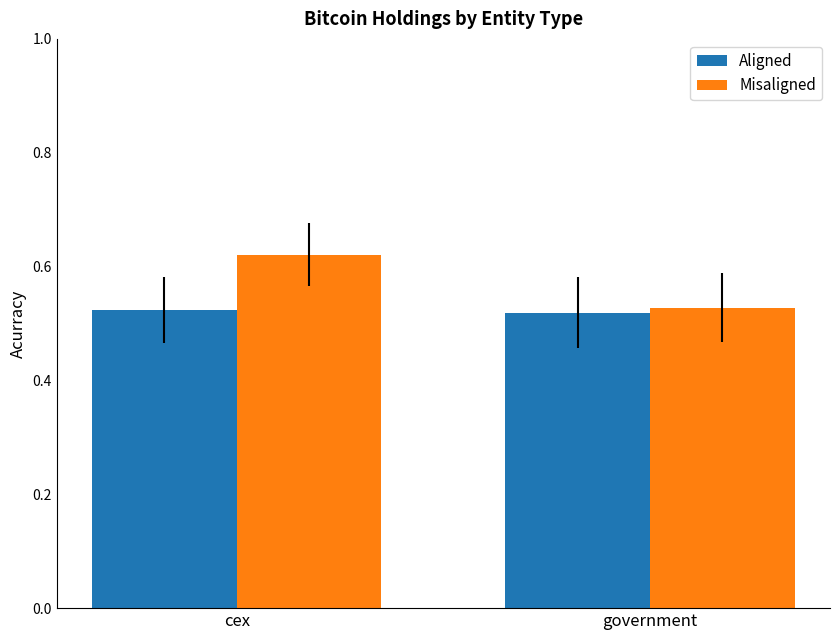

What is the difference between the highest and lowest values at cex?

0.1